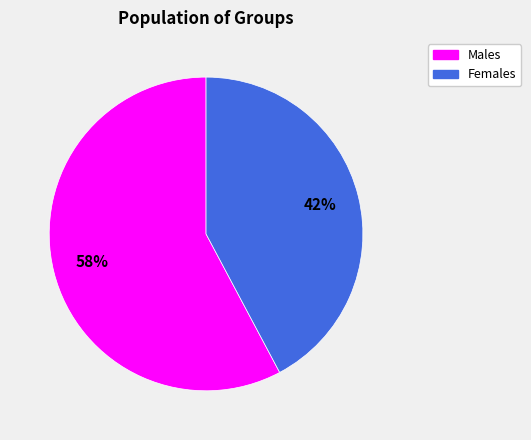

To the nearest percent, what is the average slice percentage?

50%